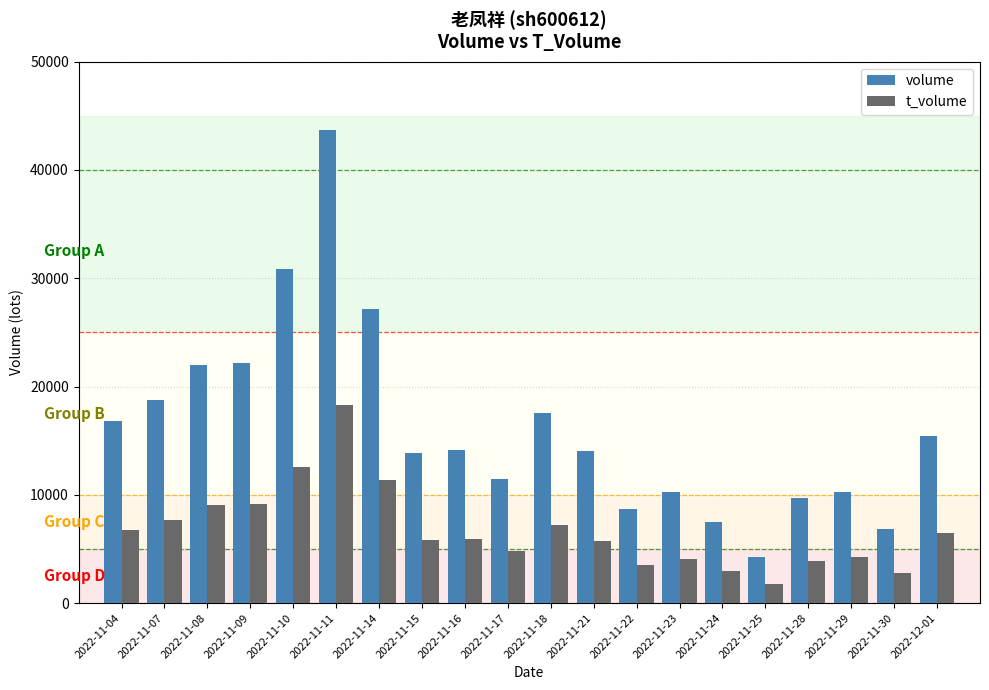

Which series has the largest total across all categories?

volume